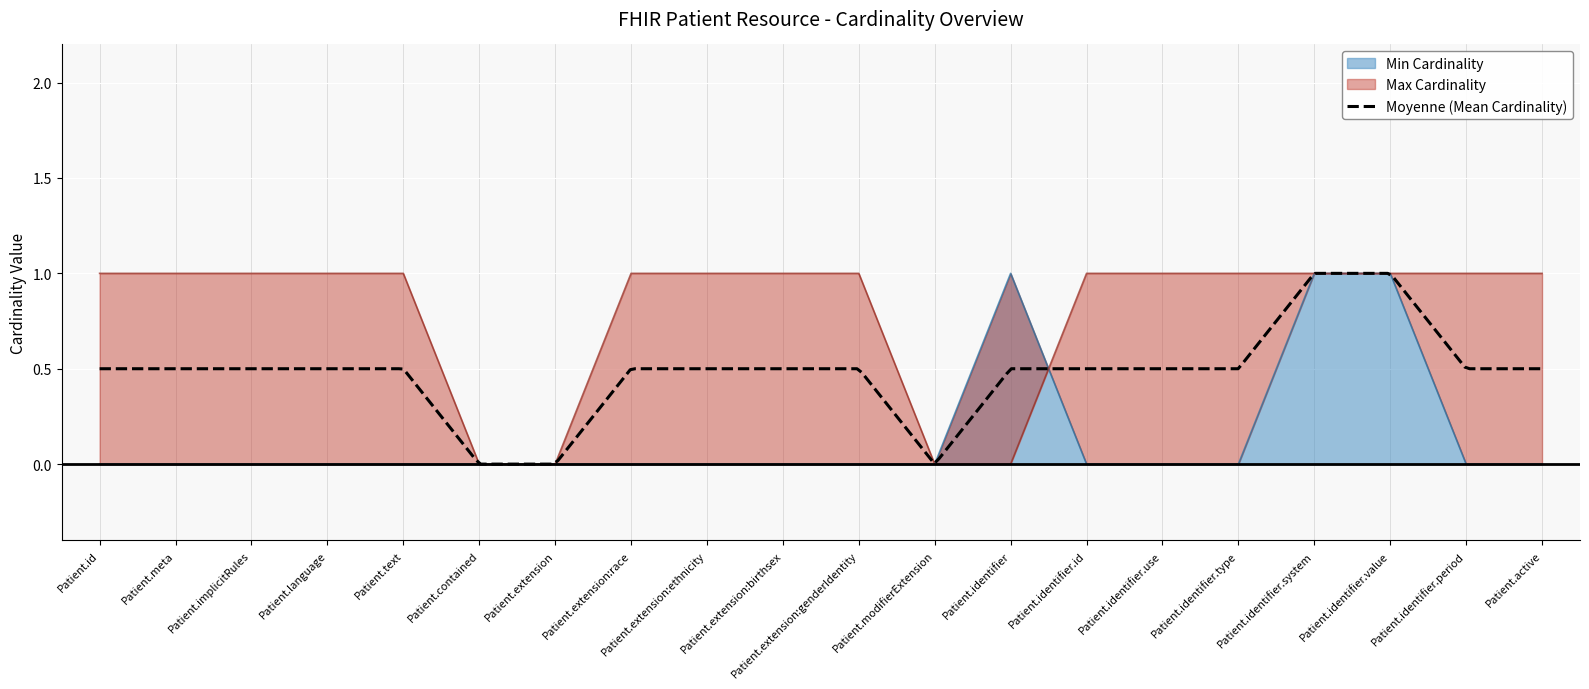

Rank the series by their average value, from lowest to highest.

Min Cardinality, Max Cardinality